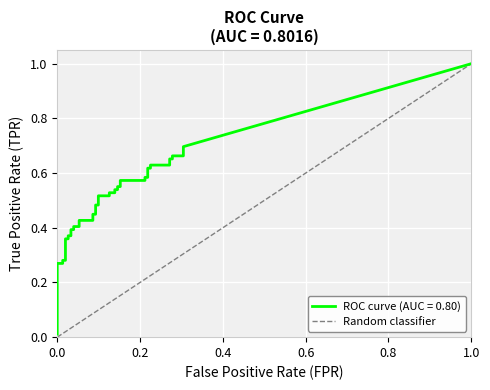

What is the value of the 2nd point from the left?

1